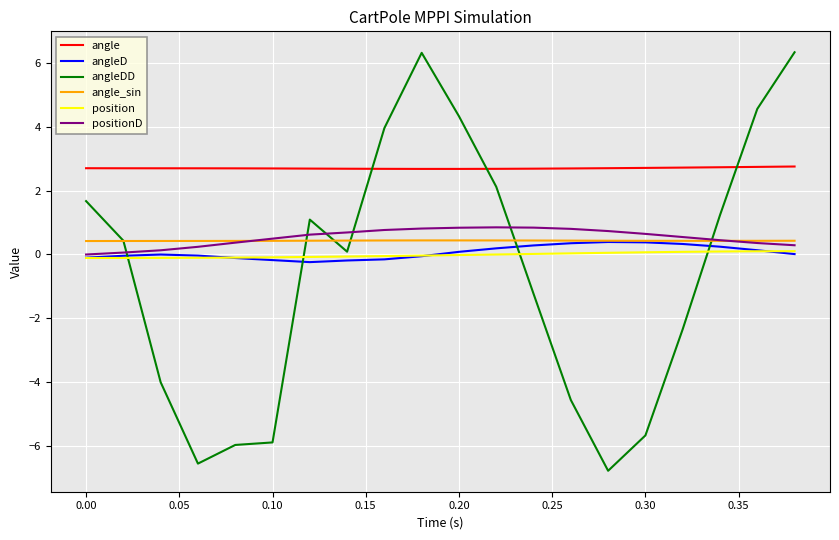

How many lines are shown in the chart?

6